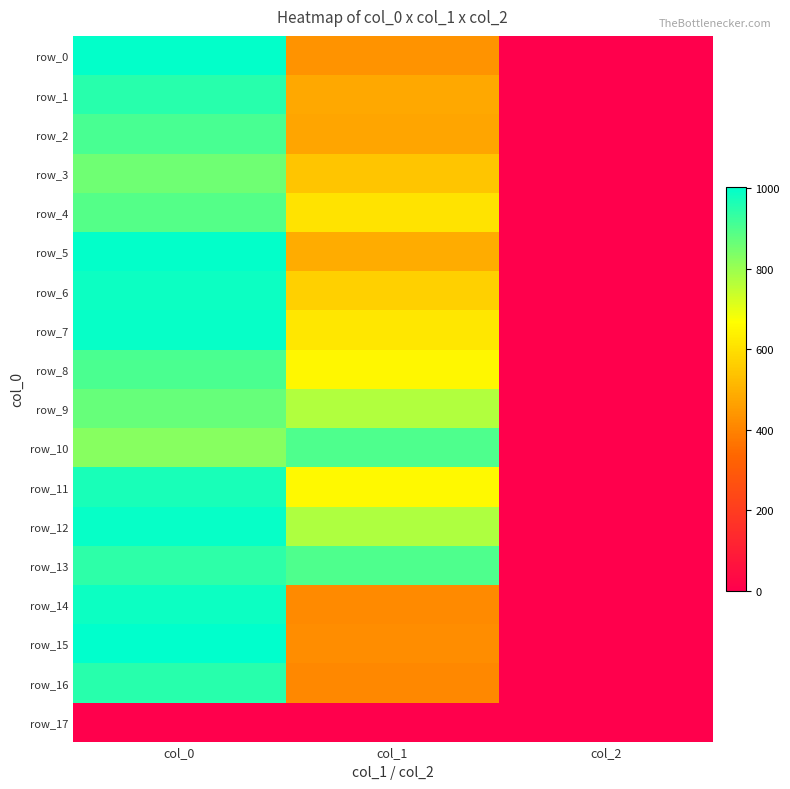

Which series has the largest range (max minus min)?

row_15